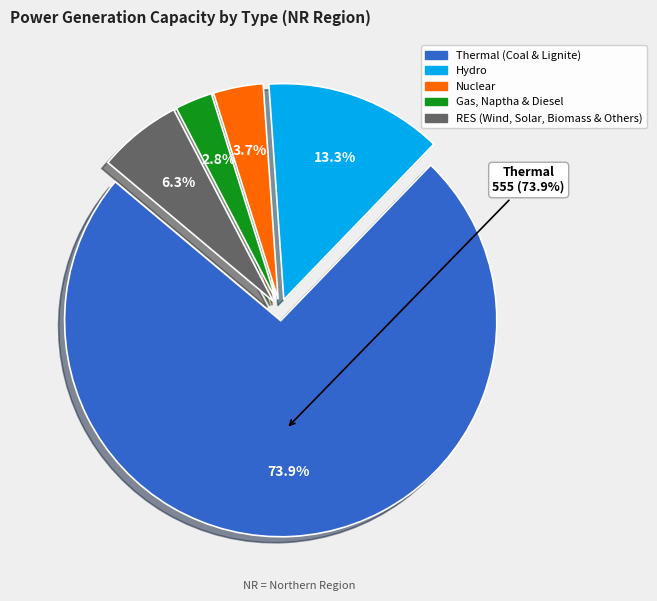

Is it true that Thermal (Coal & Lignite) is 74% of the pie?

True